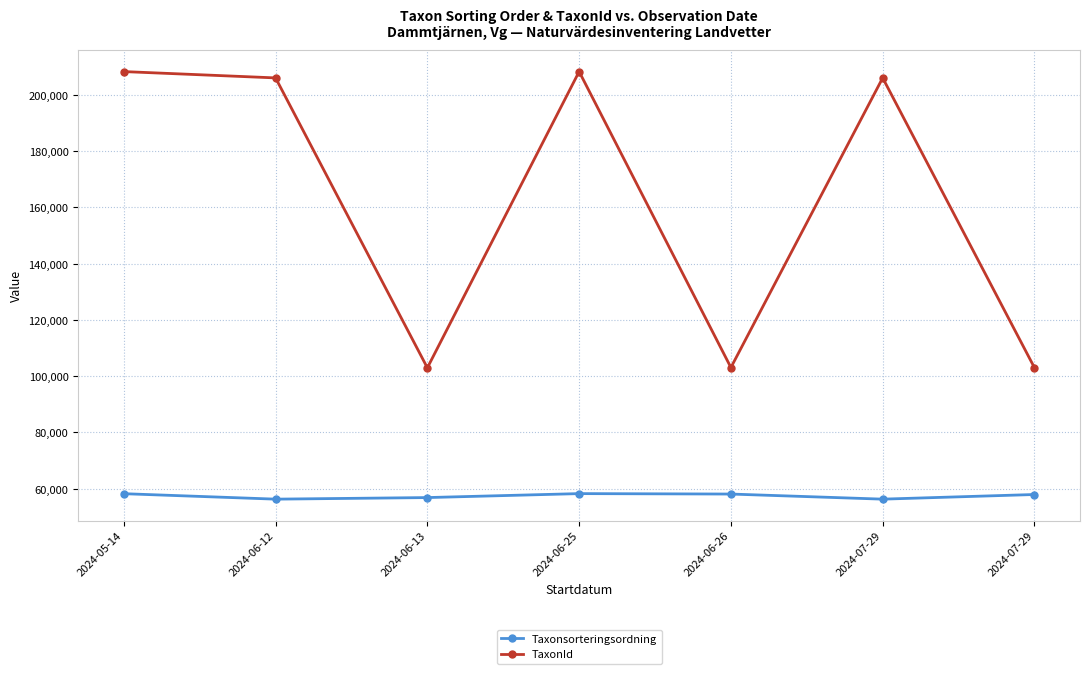

Reading right to left, extract all data points from this chart.

Taxonsorteringsordning: 2024-07-29=57926	2024-07-29=56276	2024-06-26=58089	2024-06-25=58244	2024-06-13=56836	2024-06-12=56276	2024-05-14=58216
TaxonId: 2024-07-29=102990	2024-07-29=205998	2024-06-26=103055	2024-06-25=208249	2024-06-13=102954	2024-06-12=205998	2024-05-14=208245